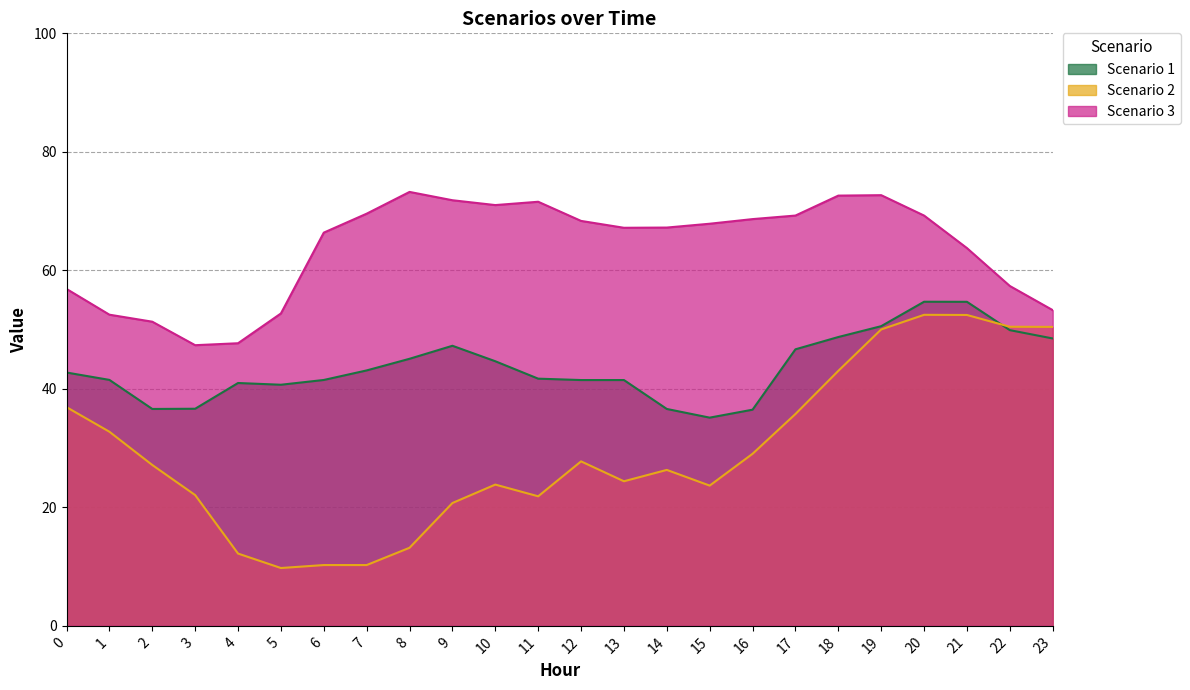

What is the maximum value shown in the chart?

73.2